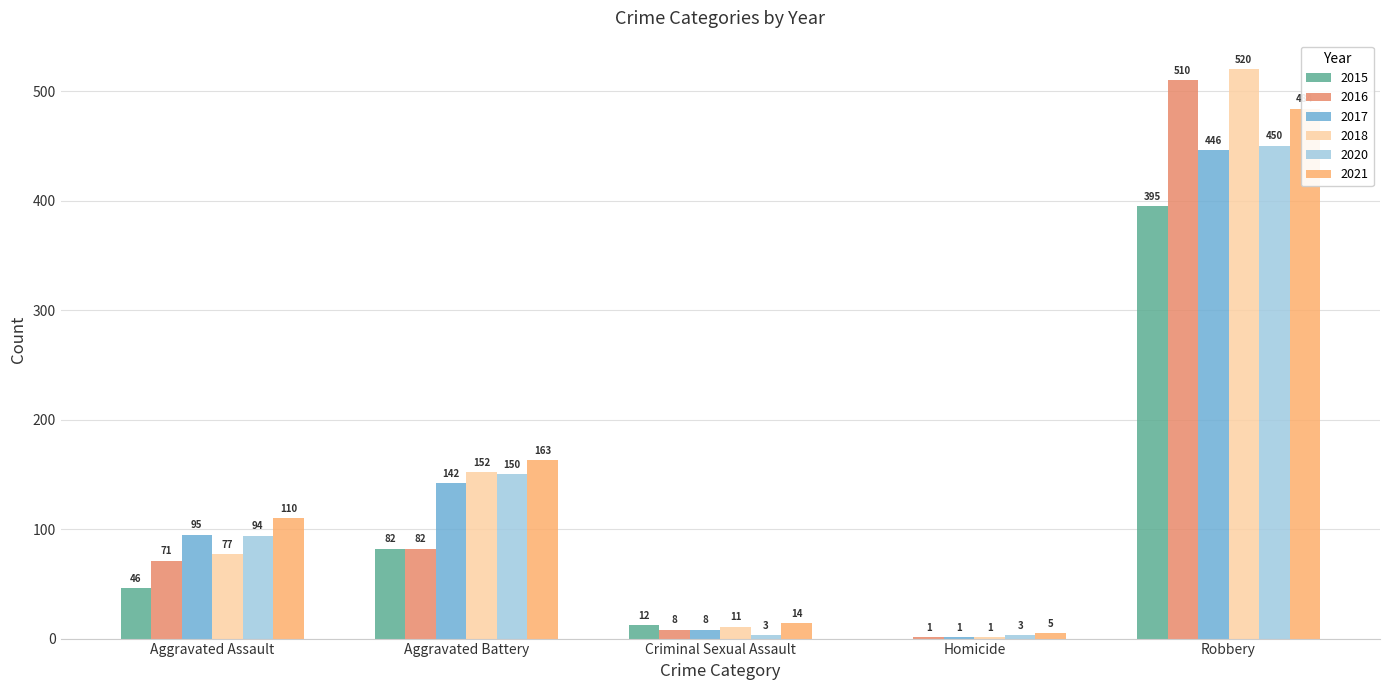

Is it true that 2021 equals 1 at Homicide?

False